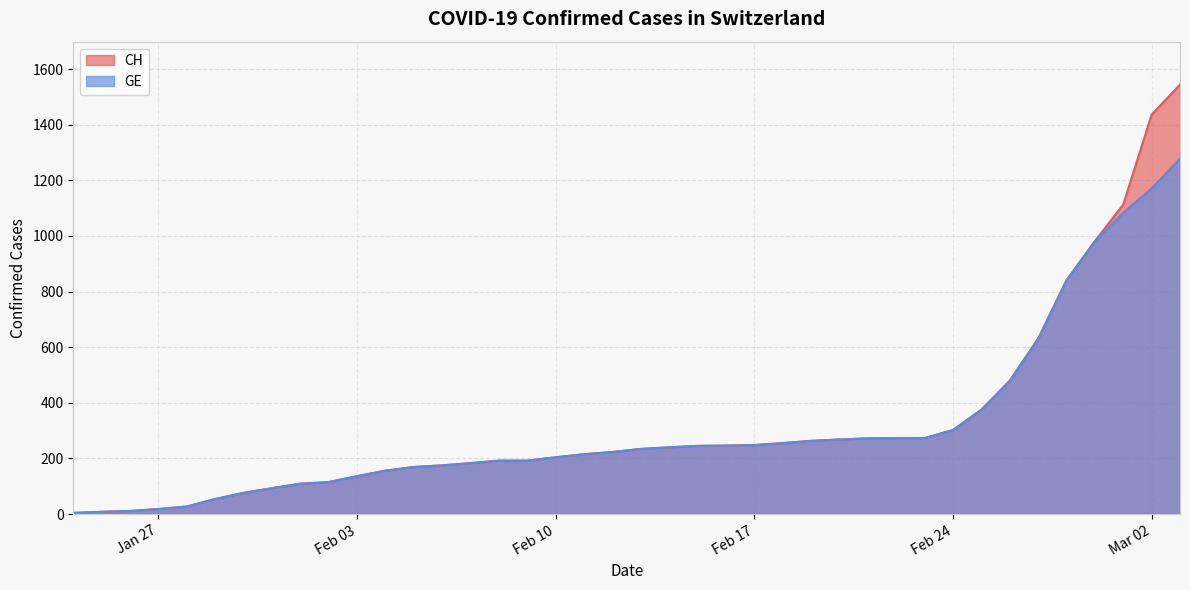

List the series in order of their peak value, highest first.

CH, GE